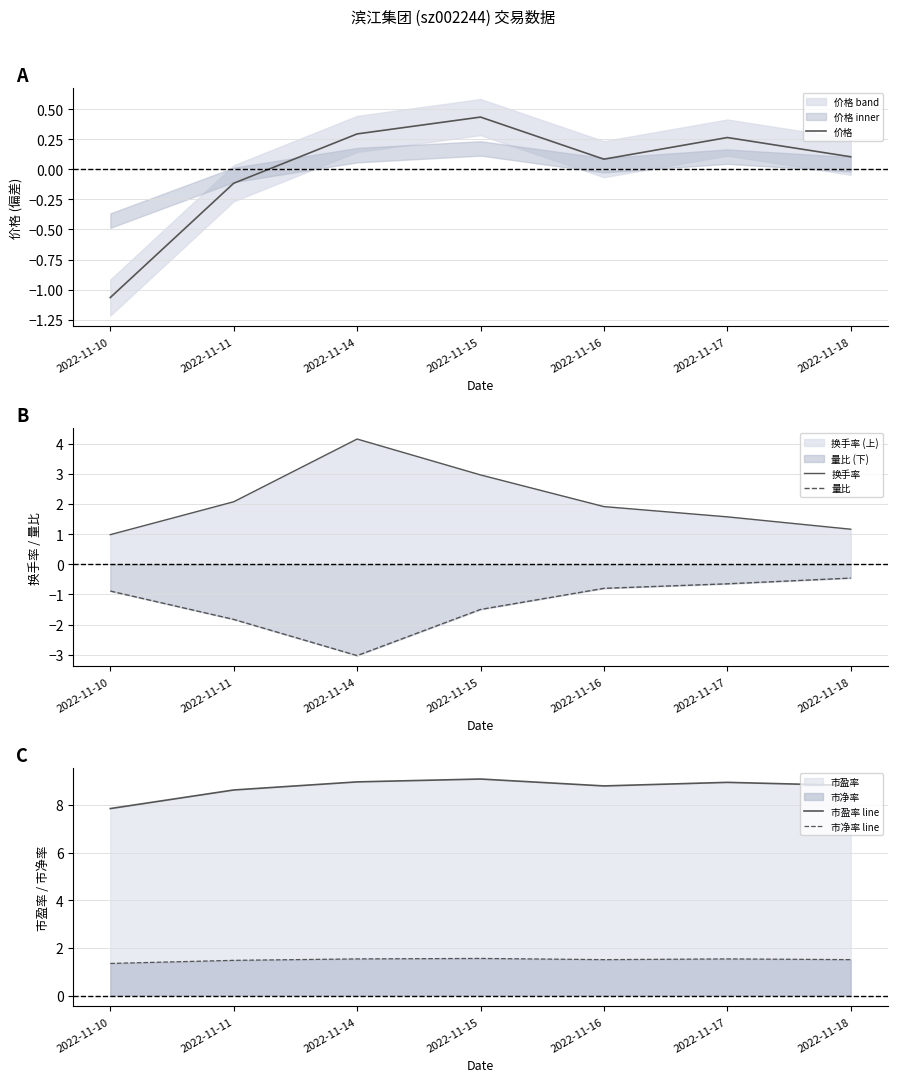

Which series changed the most between 2022-11-11 and 2022-11-18?

量比